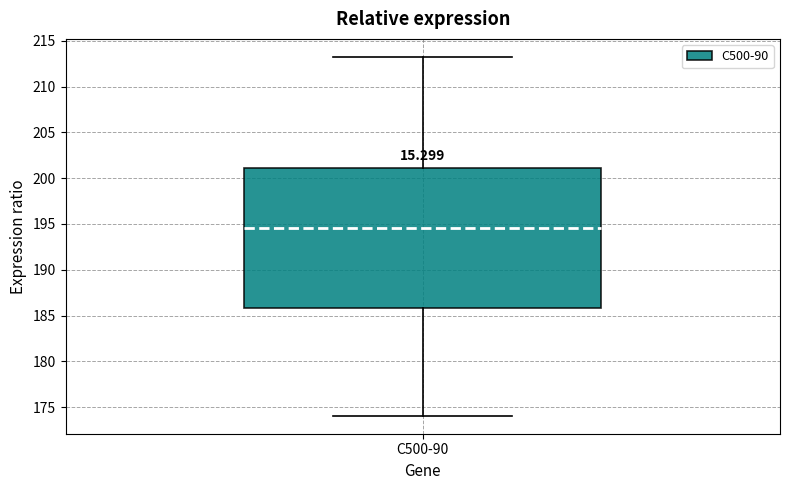

Where does the lower whisker of the box for C500-90 end on the y-axis? The values are not printed on the chart, so give them approximately, as read against the axis.

174.0